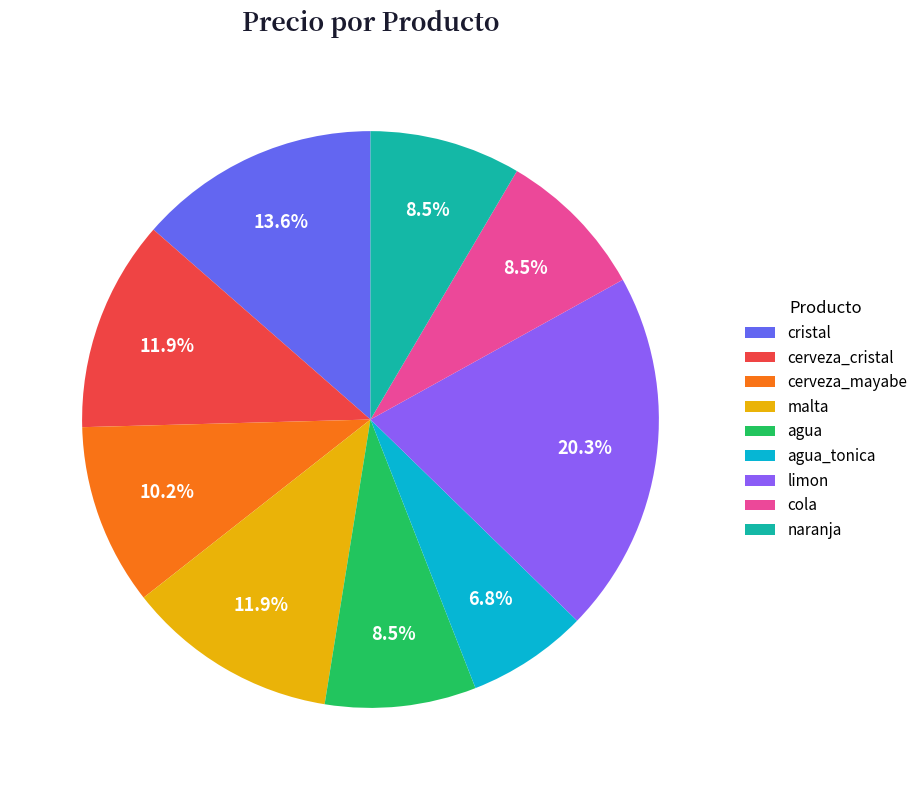

Does any single category account for the majority?

No